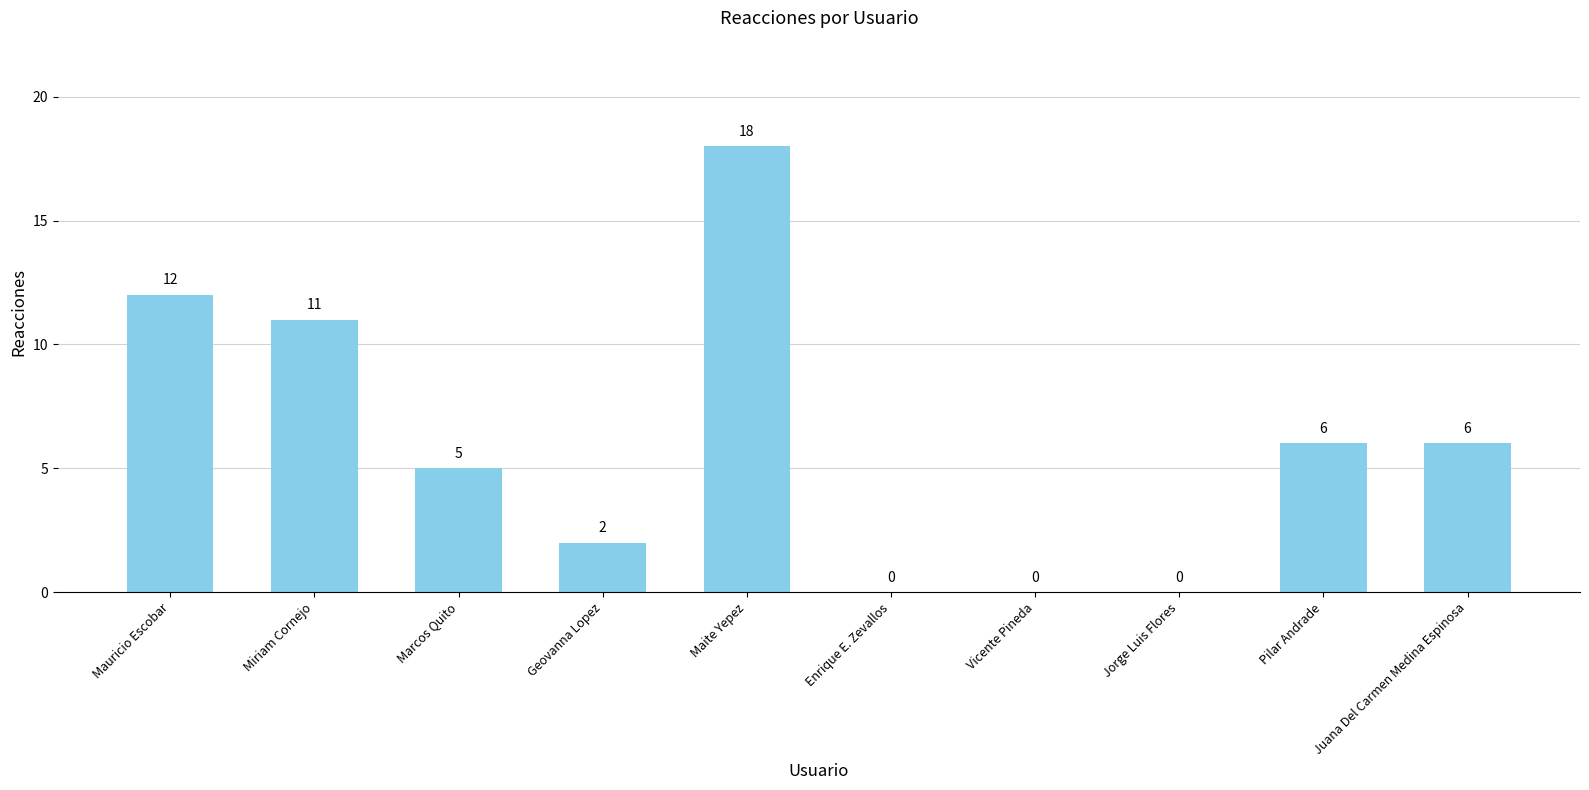

Reading left to right, extract all data points from this chart.

Mauricio Escobar=12	Miriam Cornejo=11	Marcos Quito=5	Geovanna Lopez=2	Maite Yepez=18	Enrique E. Zevallos=0	Vicente Pineda=0	Jorge Luis Flores=0	Pilar Andrade=6	Juana Del Carmen Medina Espinosa=6